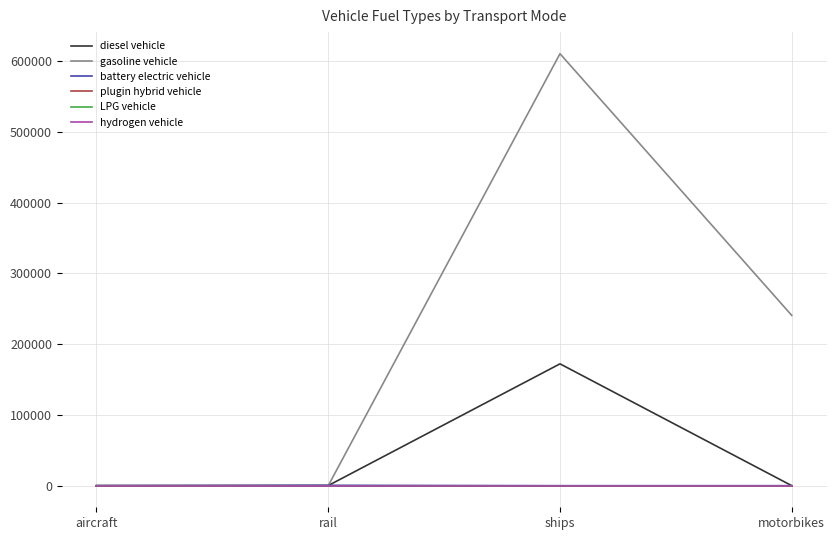

Which label corresponds to the largest value in the chart?

ships